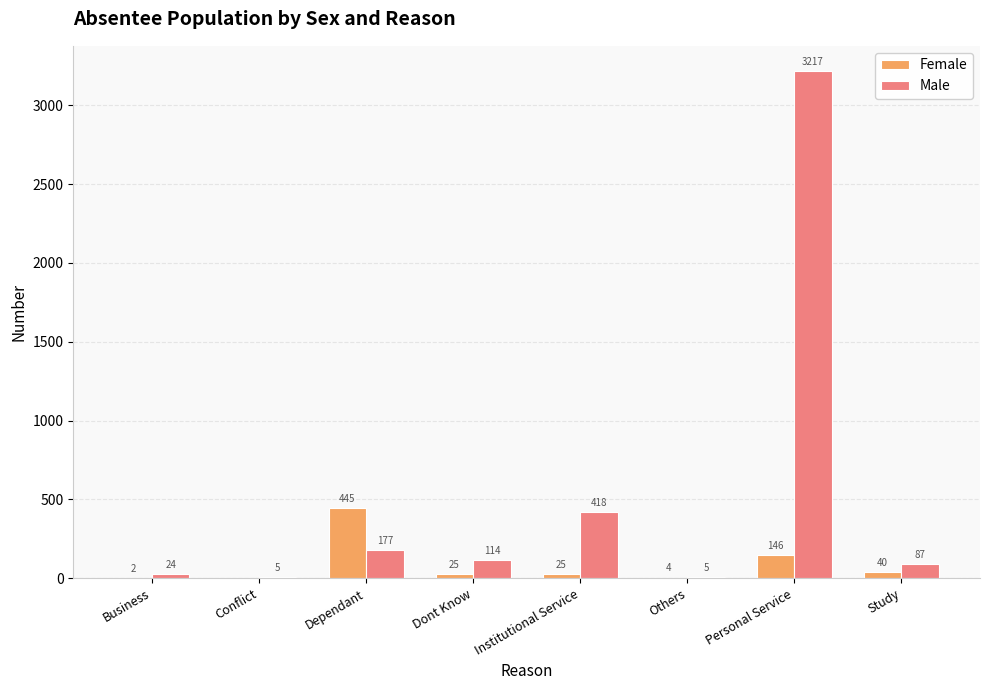

The Female series shows 195 at Conflict. True or false?

False